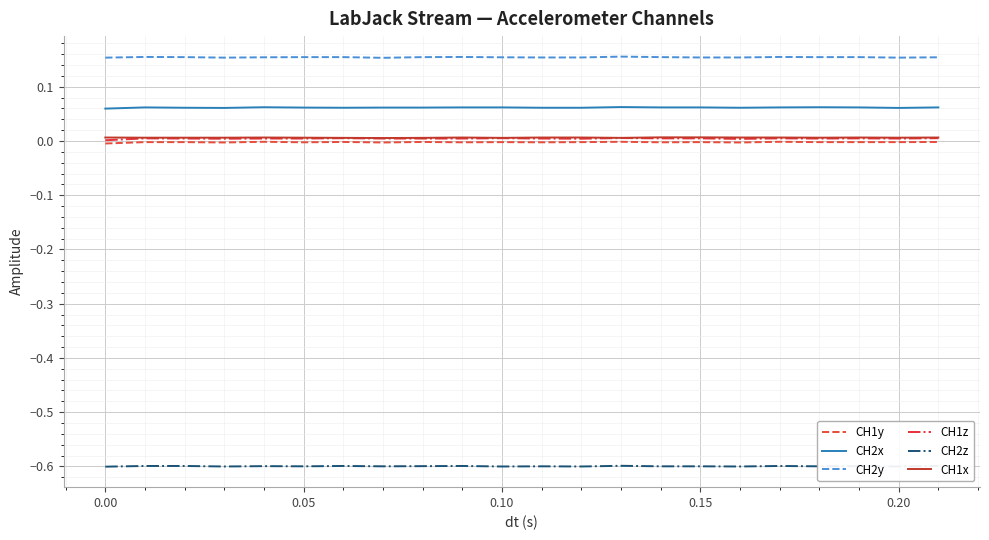

True or false: CH1x and CH2y intersect in this chart.

False